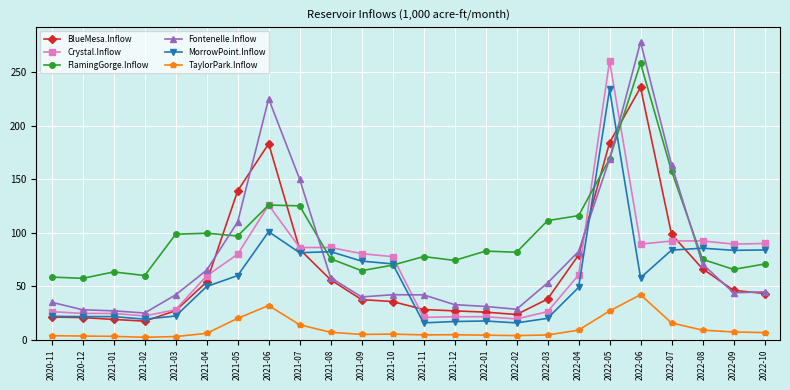

What is the difference between the BlueMesa.Inflow values at 2022-07 and 2022-05?

85.5